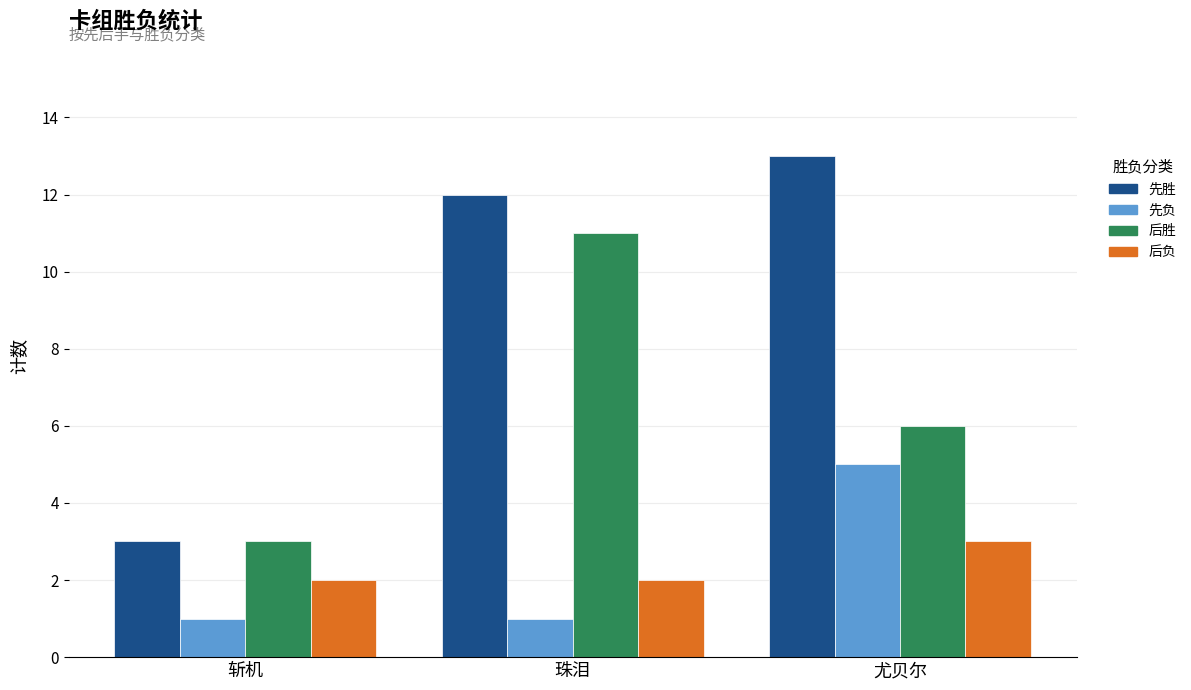

True or false: 后胜 has a value of 1 at 斩机.

False